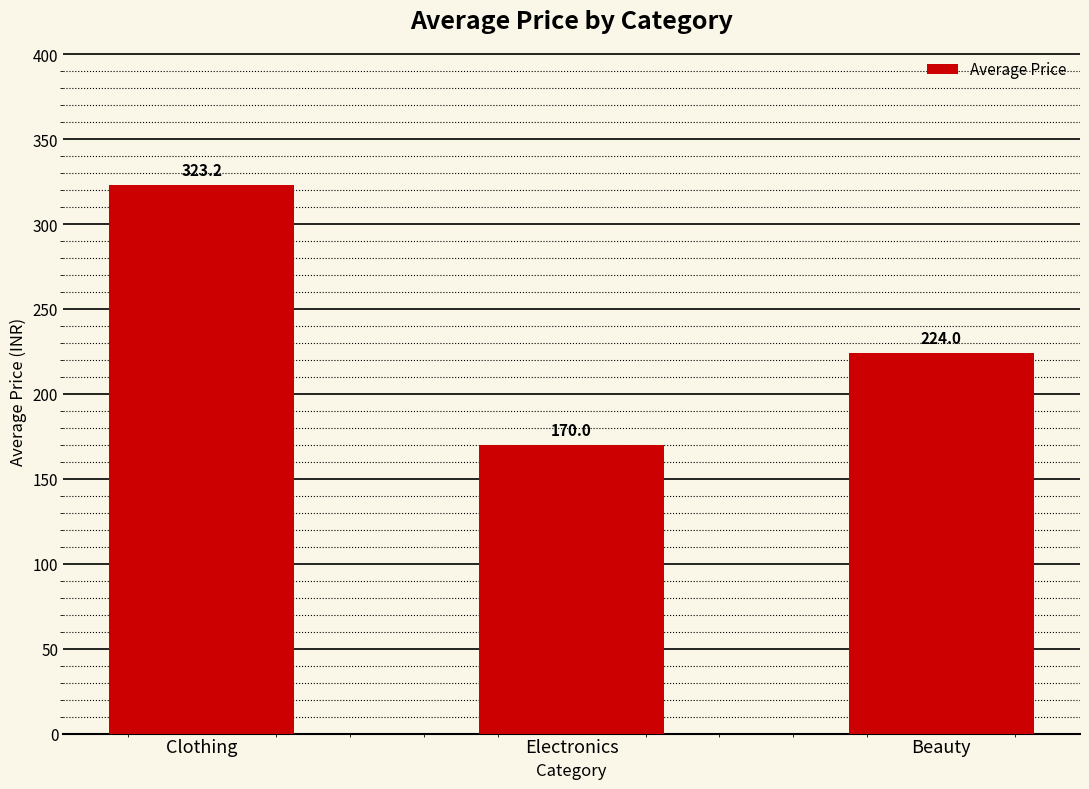

Count the number of data series in this chart.

1